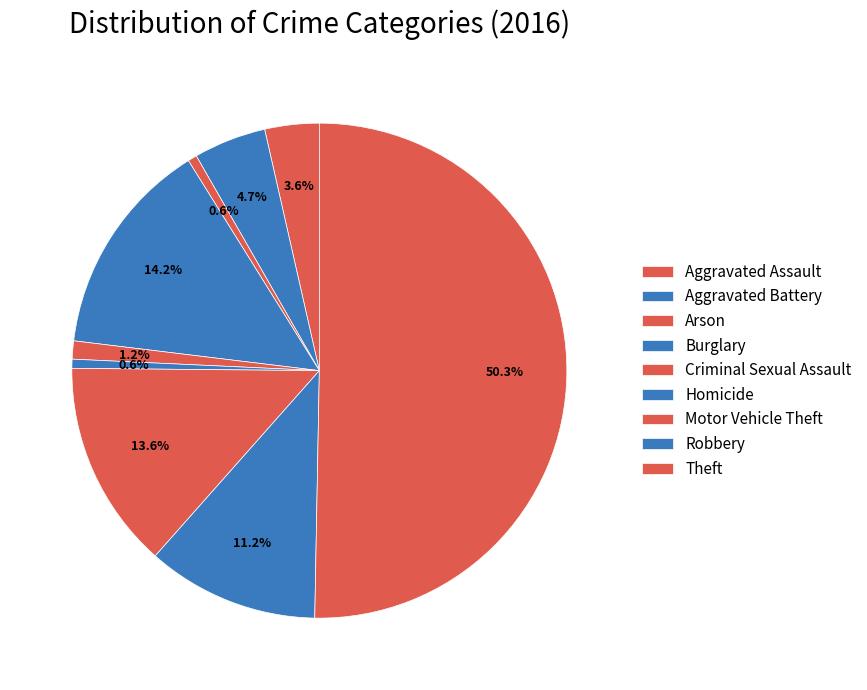

Is there a majority slice in this chart?

Yes